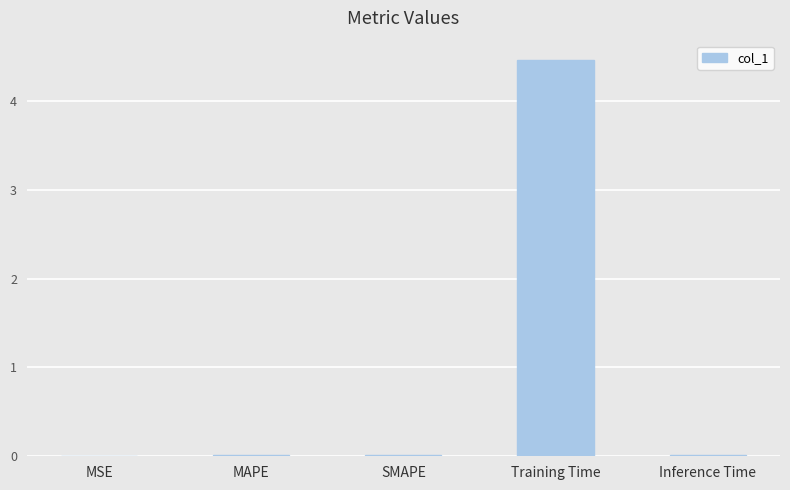

True or false: the data shows 0.0 at MSE.

True